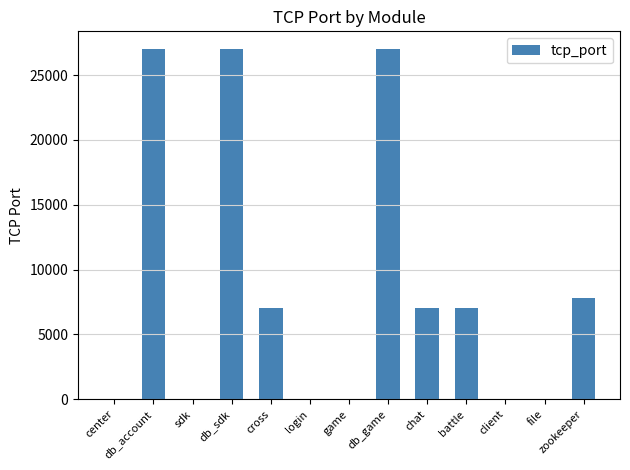

What is the change in value from center to db_account?

+27017